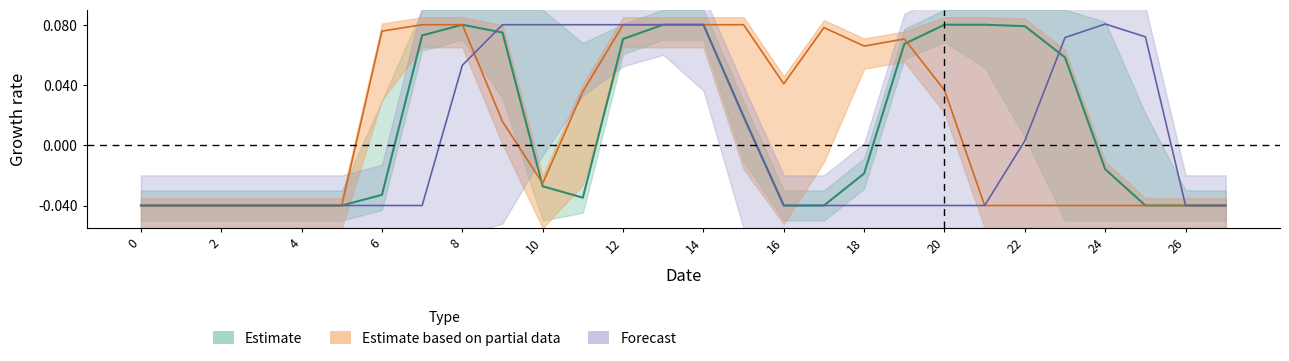

How many data points does each series have?

28